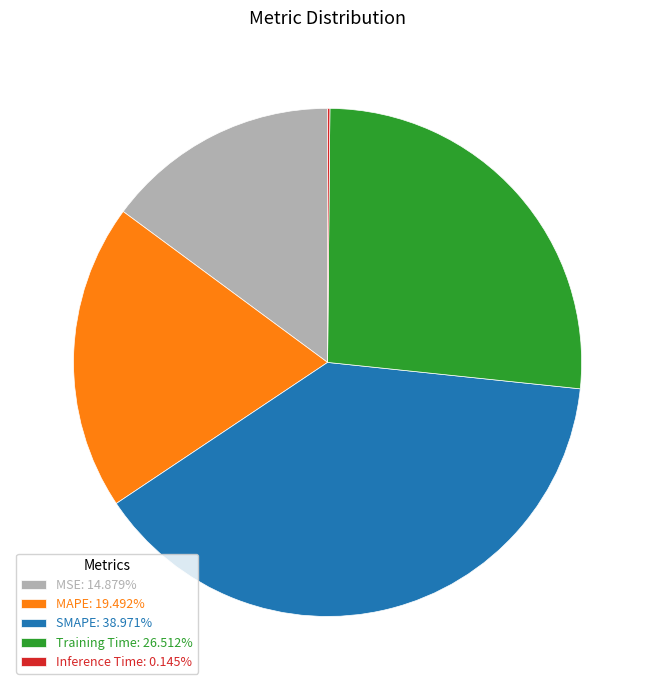

What is the ratio of the value at MAPE: 19.492% to the value at Training Time: 26.512%?

0.7